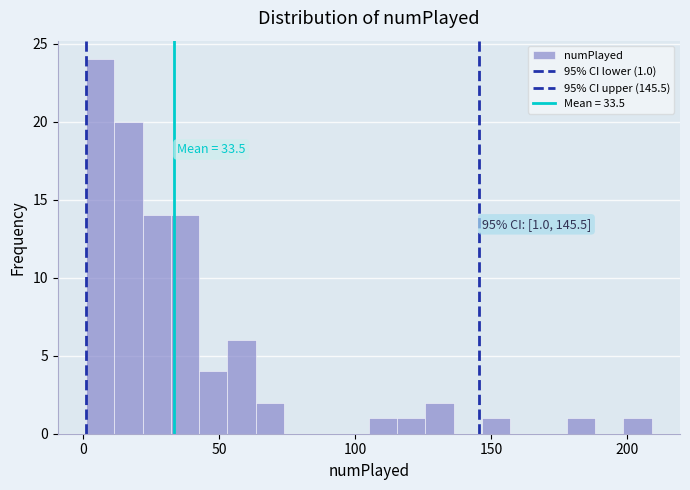

Read against the x-axis, roughly where is the centre of the tallest bar?

5